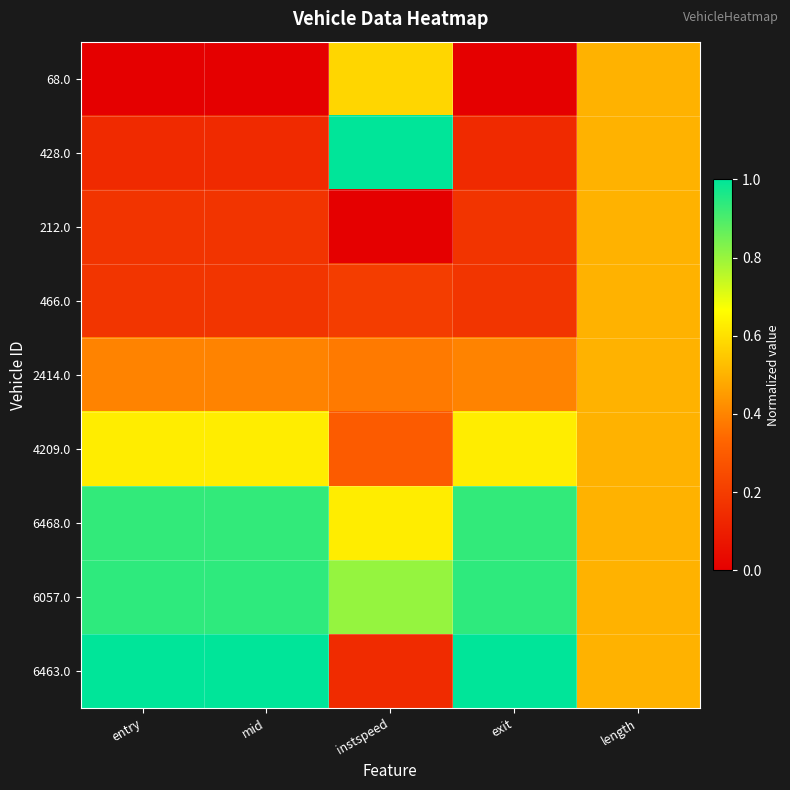

Which category has the lowest value across all series?

entry